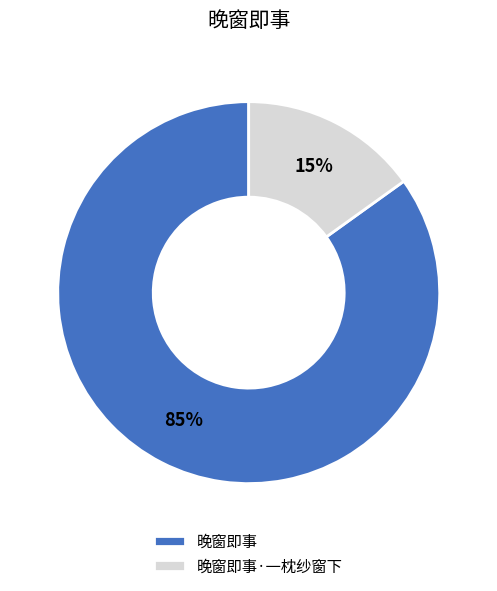

To the nearest percent, what is the difference between the largest and smallest slice percentages?

70%